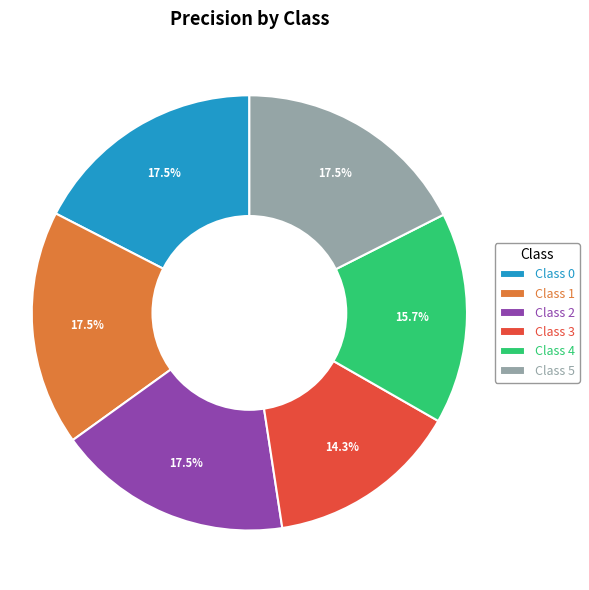

Does any single category account for the majority?

No